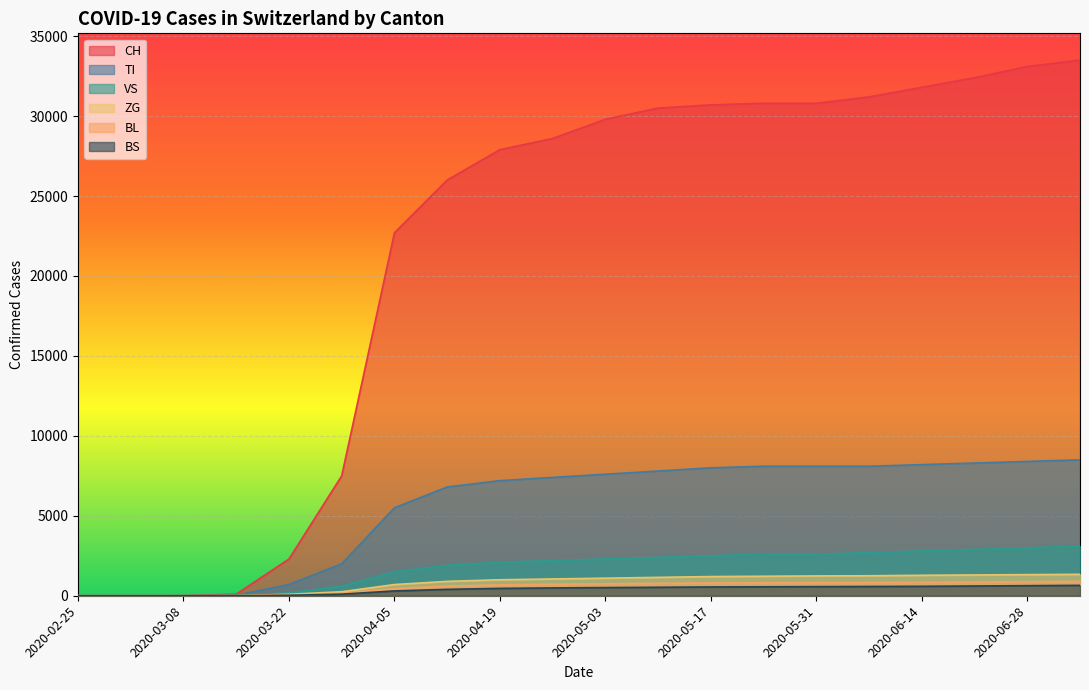

How many lines are shown in the chart?

6